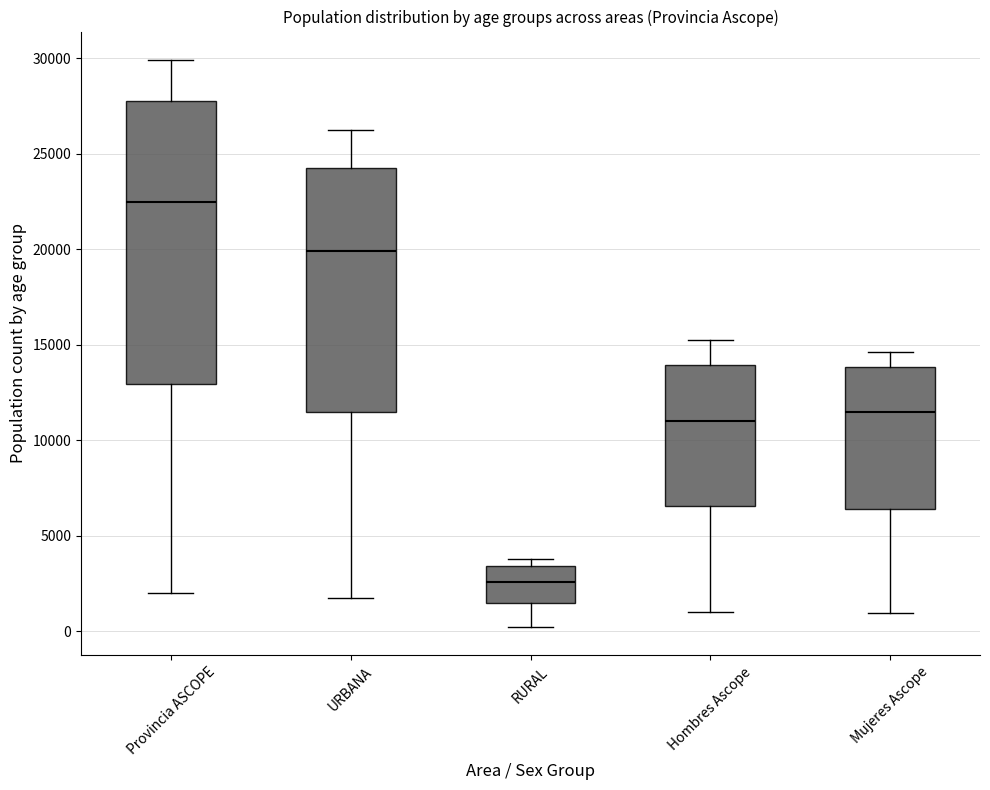

Which box's median line is the lowest?

RURAL